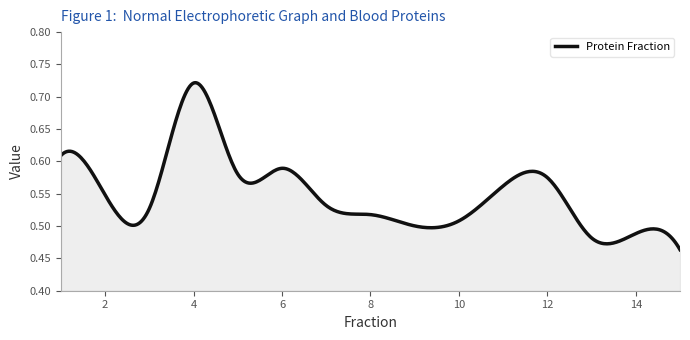

What is the maximum value shown in the chart?

0.7